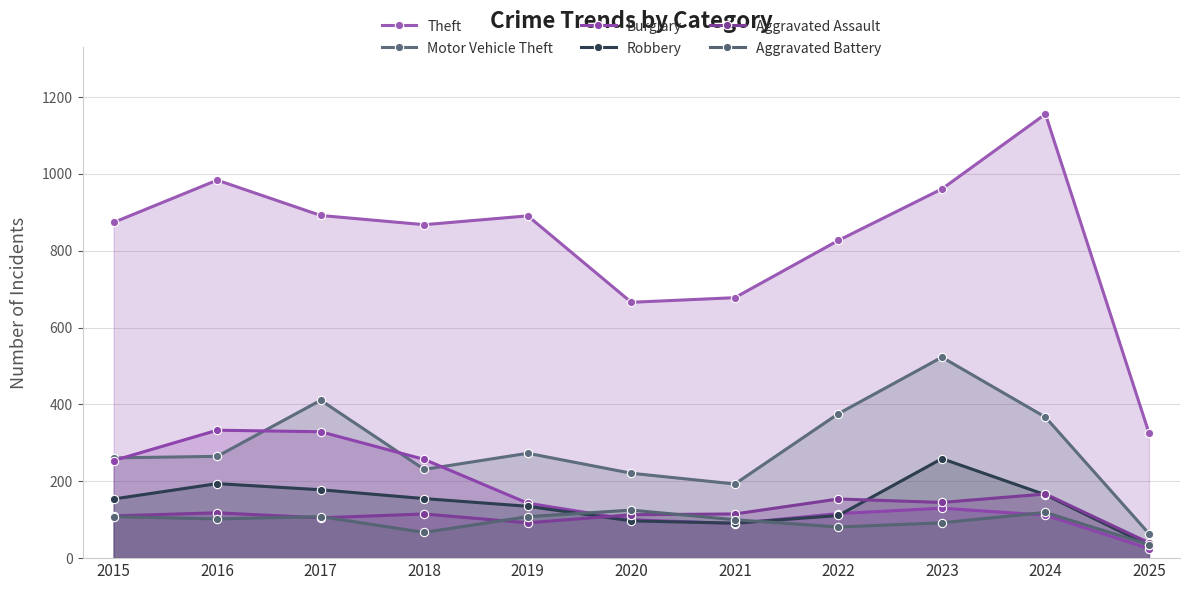

Reading right to left, extract all data points from this chart.

Theft: 2025=326	2024=1156	2023=961	2022=827	2021=678	2020=666	2019=891	2018=868	2017=892	2016=984	2015=874
Motor Vehicle Theft: 2025=64	2024=367	2023=523	2022=376	2021=193	2020=221	2019=273	2018=231	2017=411	2016=265	2015=261
Burglary: 2025=25	2024=112	2023=130	2022=116	2021=90	2020=100	2019=143	2018=257	2017=329	2016=333	2015=254
Robbery: 2025=33	2024=165	2023=259	2022=111	2021=91	2020=97	2019=135	2018=155	2017=178	2016=194	2015=154
Aggravated Assault: 2025=40	2024=167	2023=145	2022=154	2021=115	2020=113	2019=92	2018=115	2017=105	2016=118	2015=110
Aggravated Battery: 2025=35	2024=119	2023=92	2022=81	2021=100	2020=125	2019=108	2018=67	2017=108	2016=102	2015=108